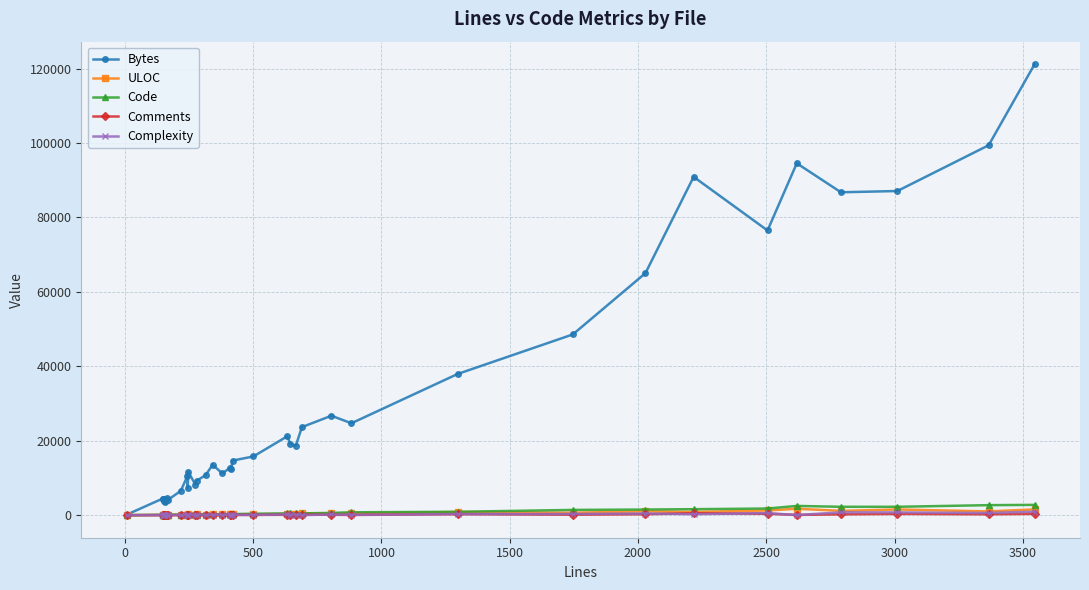

After their last crossing, which series has the higher values: Code or ULOC?

Code